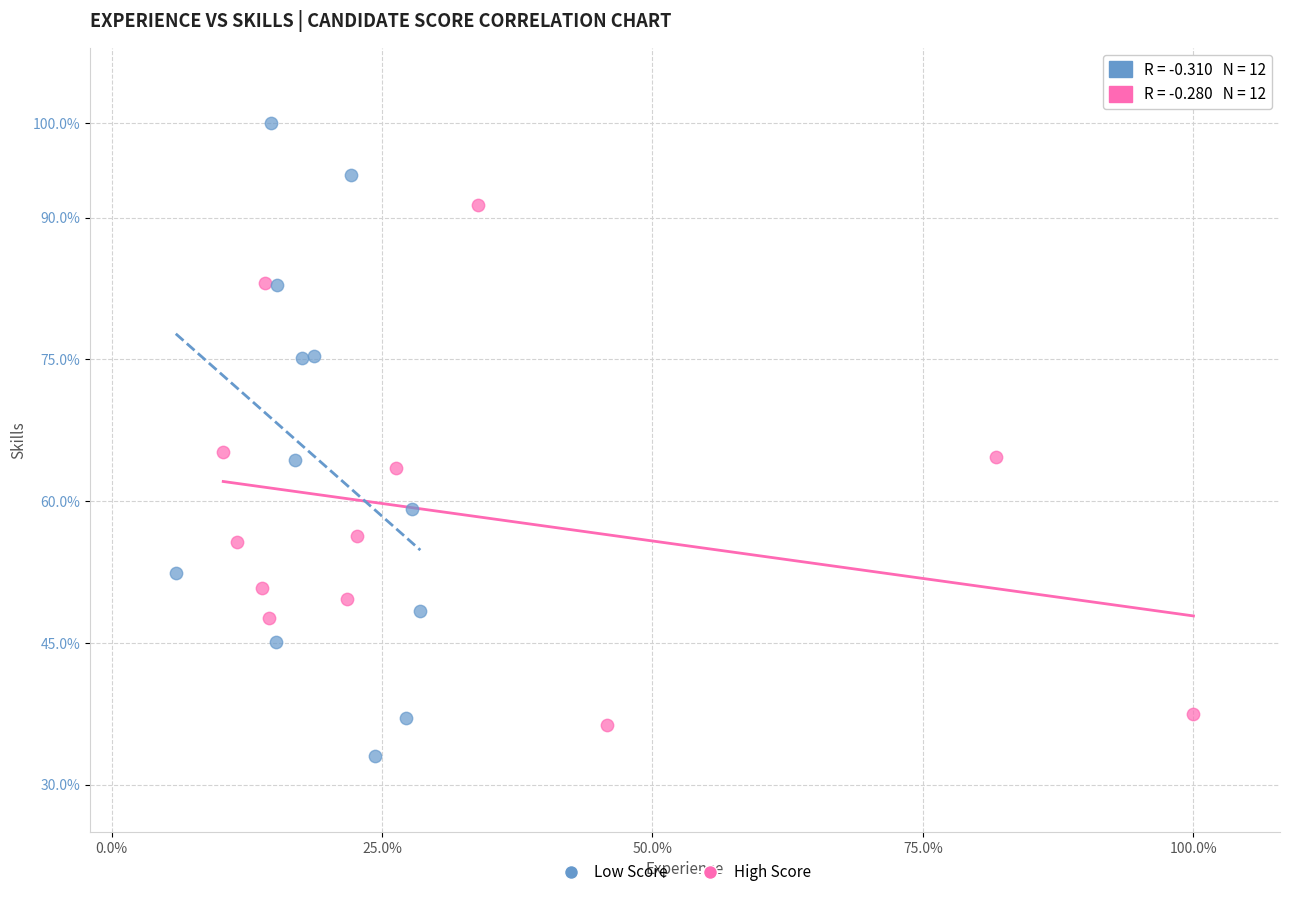

What are all the series names shown in the legend?

Low Score, High Score